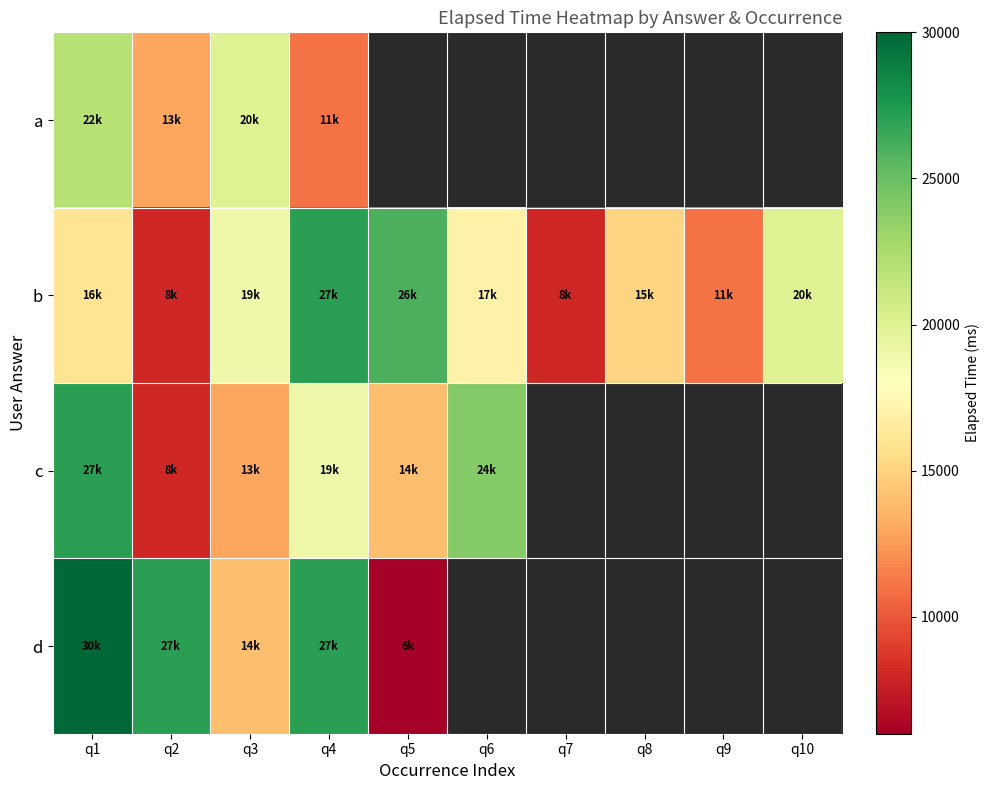

At which category is the sum across all series the highest?

q1